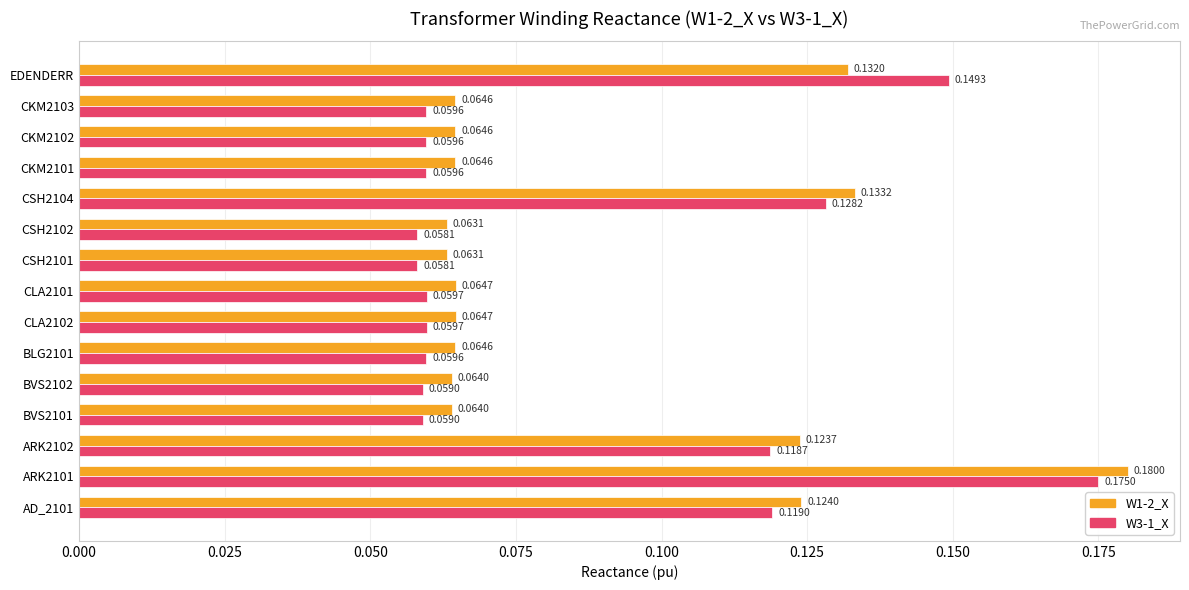

Which series has the largest total across all categories?

W1-2_X